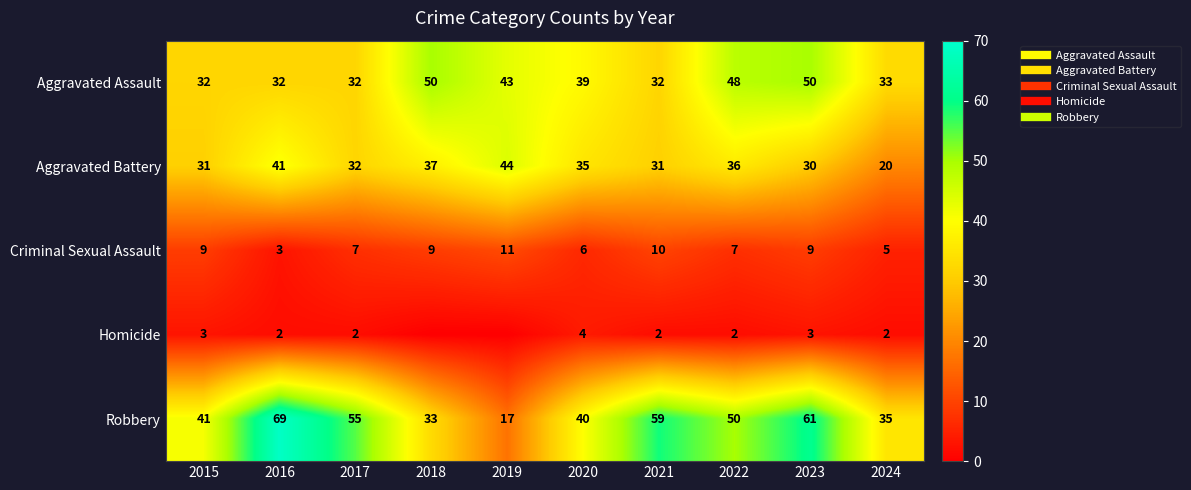

Which label corresponds to the smallest value in the chart?

2018